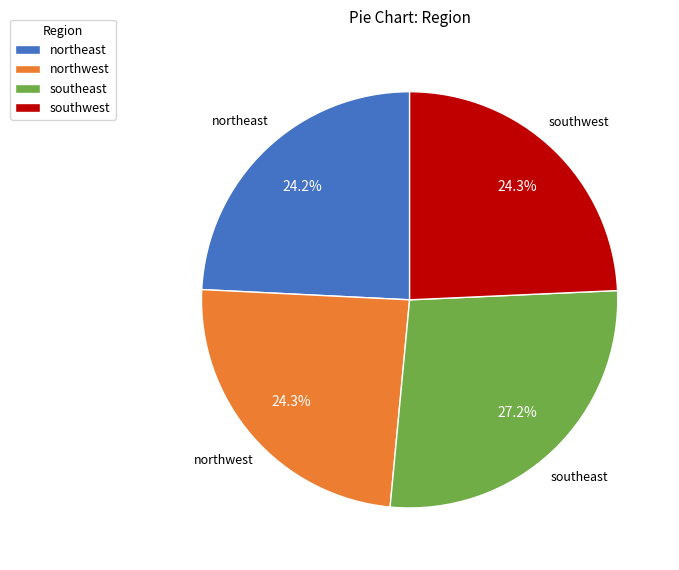

What portion of the pie excludes northeast?

75.8%